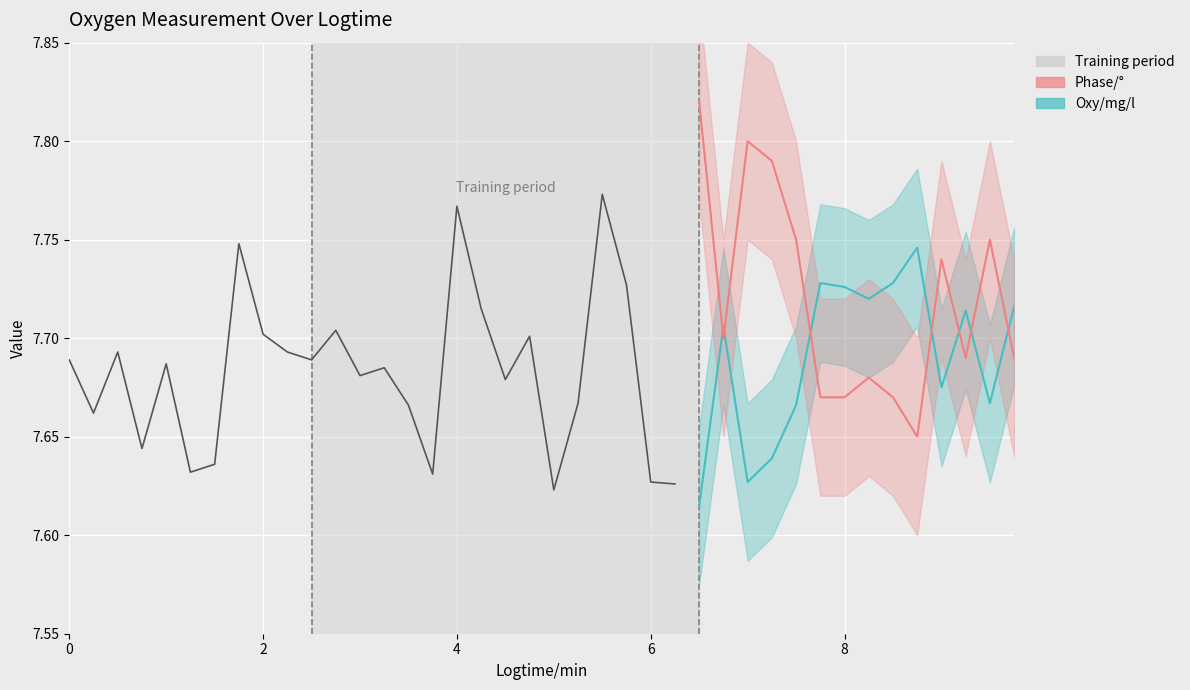

Reading left to right, transcribe all the data shown in this chart.

7.7	7.7	7.7	7.6	7.7	7.6	7.6	7.7	7.7	7.7	7.7	7.7	7.7	7.7	7.7	7.6	7.8	7.7	7.7	7.7	7.6	7.7	7.8	7.7	7.6	7.6